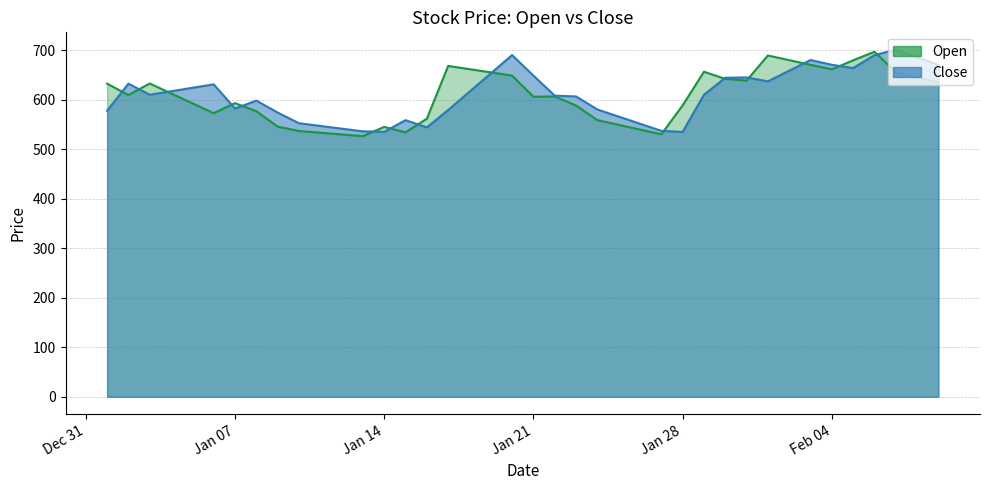

The value of Open at 2025-01-01 is 253.7. True or false?

False